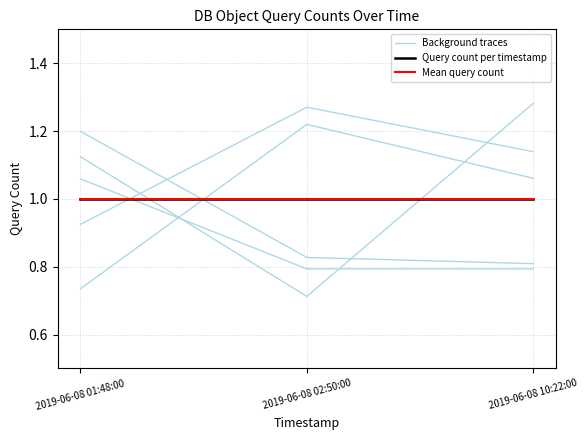

What is the sum of all Query count per timestamp values?

3.0